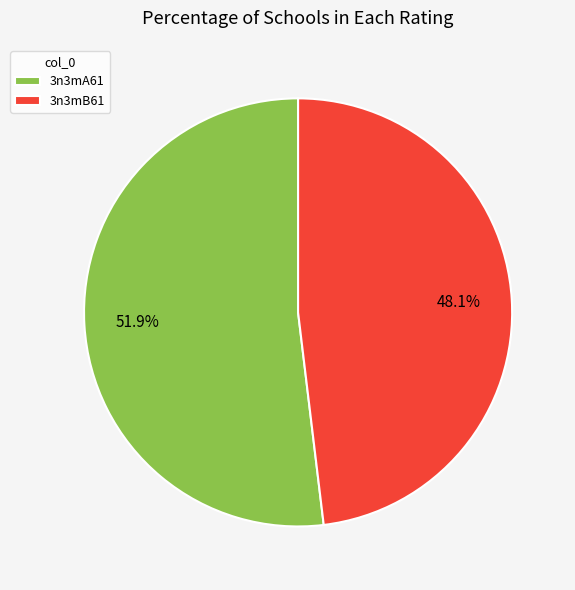

To the nearest percent, what is the combined percentage of 3n3mA61 and 3n3mB61?

100%